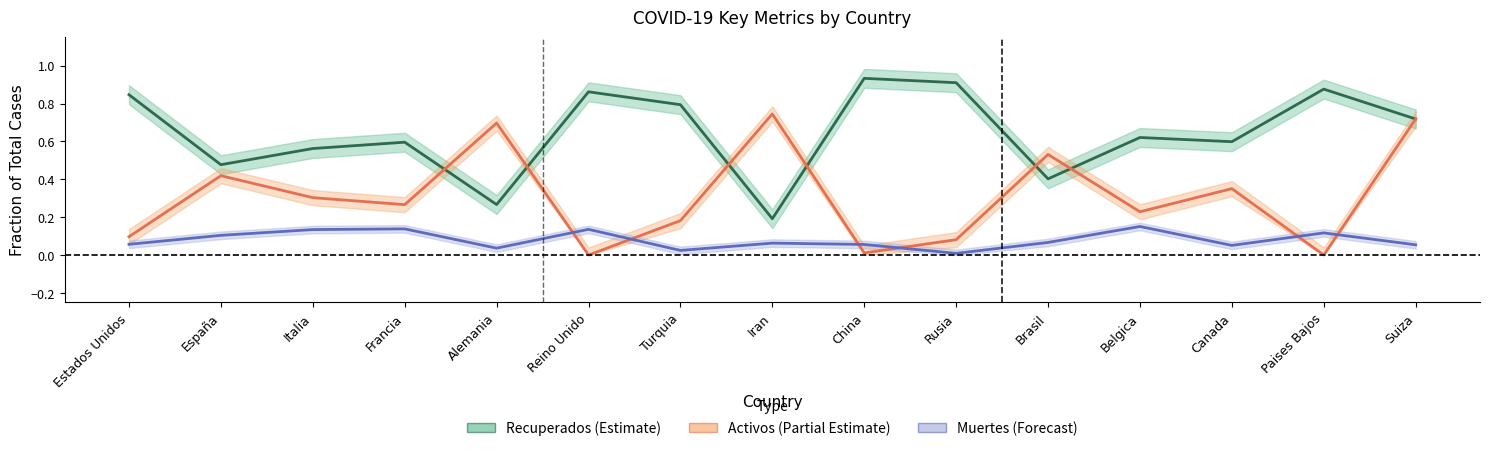

Where is the first local minimum for Recuperados (Estimate)?

España